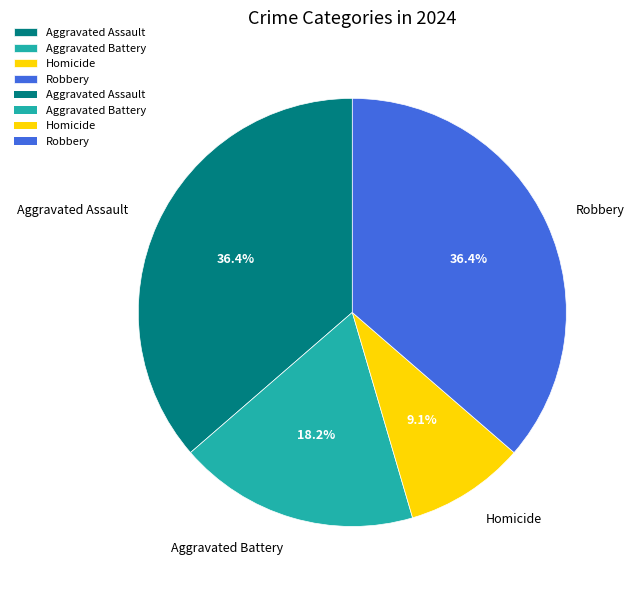

Is there a majority slice in this chart?

No